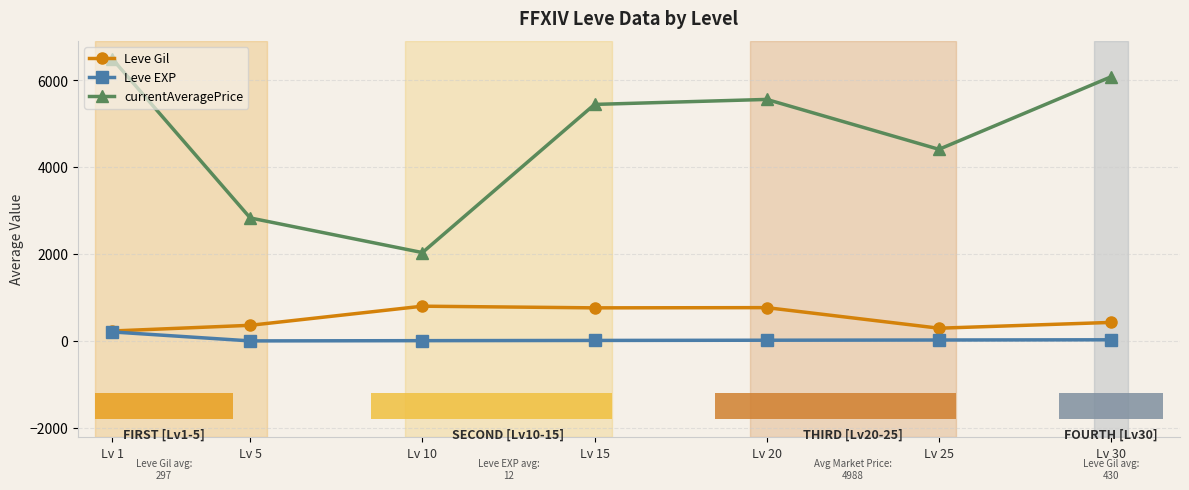

Count the number of categories in the chart.

7